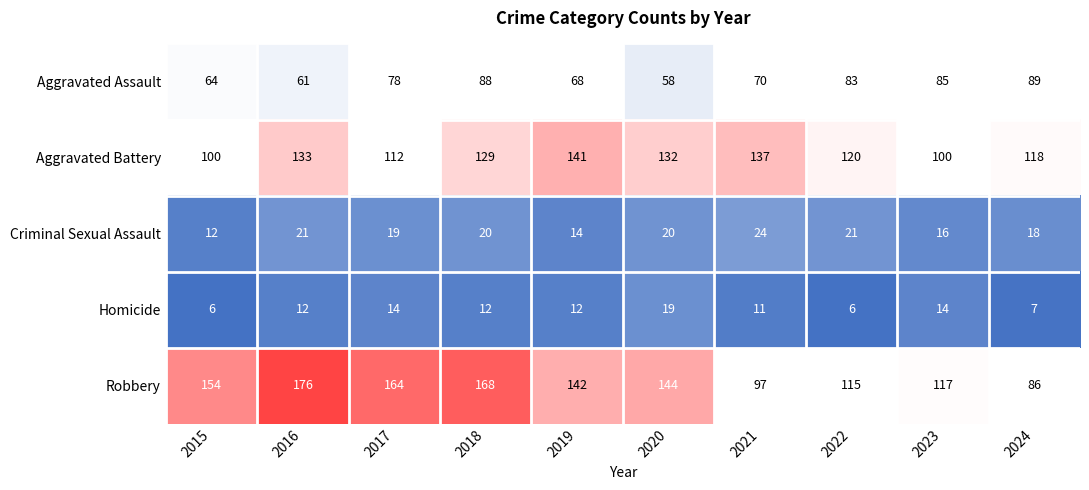

At 2016, list the series in order from smallest to largest.

Homicide, Criminal Sexual Assault, Aggravated Assault, Aggravated Battery, Robbery